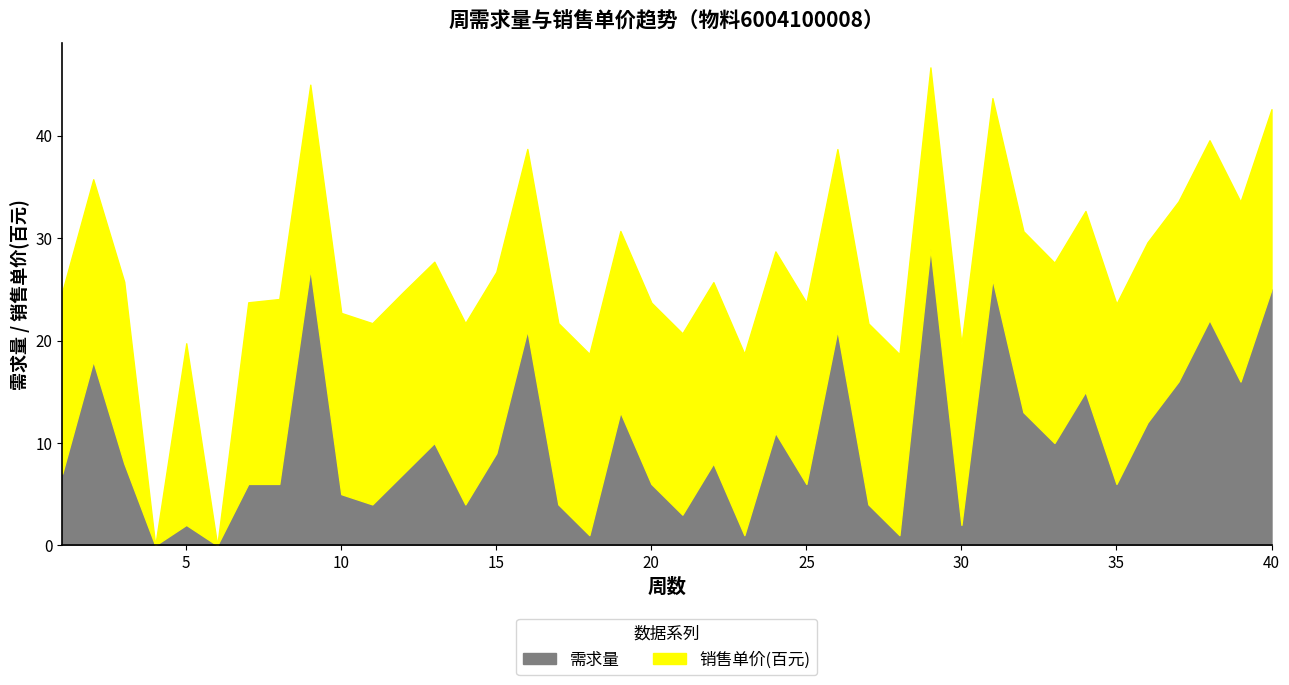

List the labels in order of value, smallest first.

4, 6, 18, 23, 28, 5, 30, 21, 11, 14, 17, 27, 10, 7, 8, 20, 25, 35, 1, 12, 3, 22, 15, 13, 33, 24, 36, 19, 32, 34, 37, 39, 2, 16, 26, 38, 40, 31, 9, 29